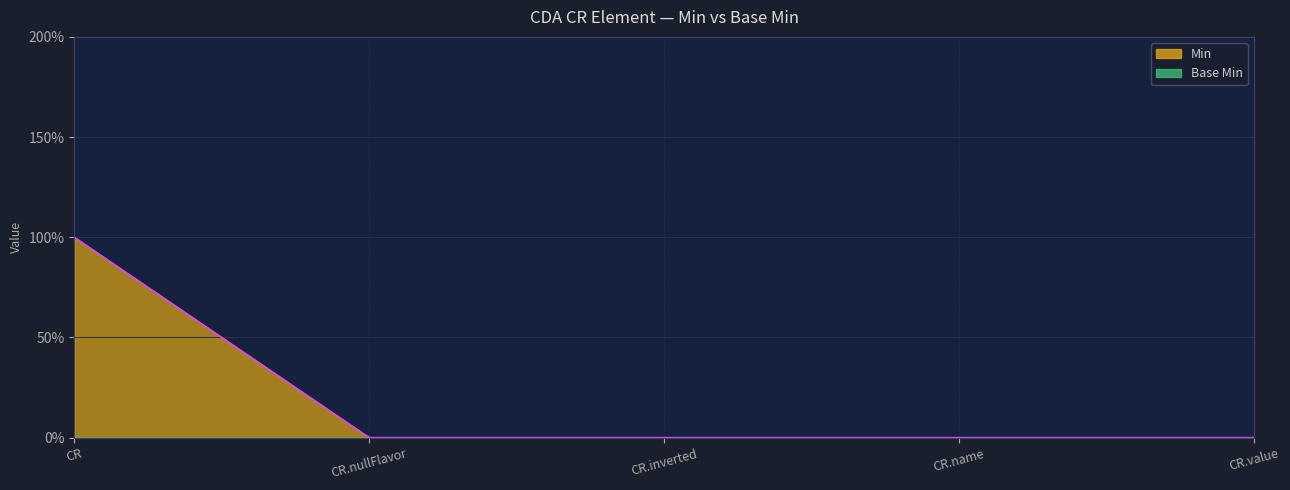

At which label does Base Min reach its peak?

CR